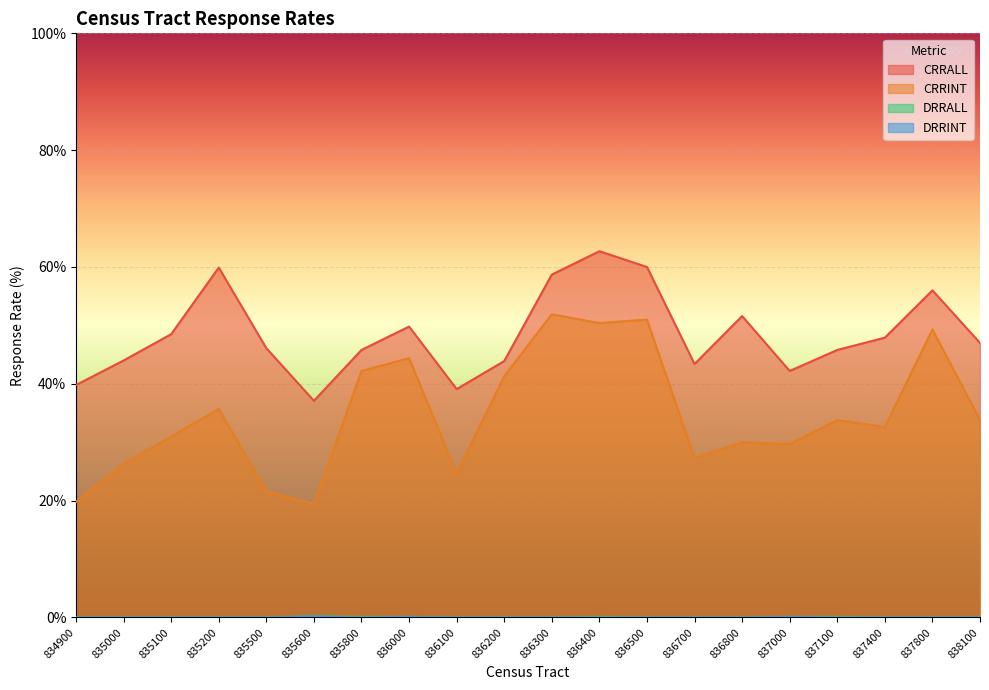

How many data points in DRRINT are above 0?

3